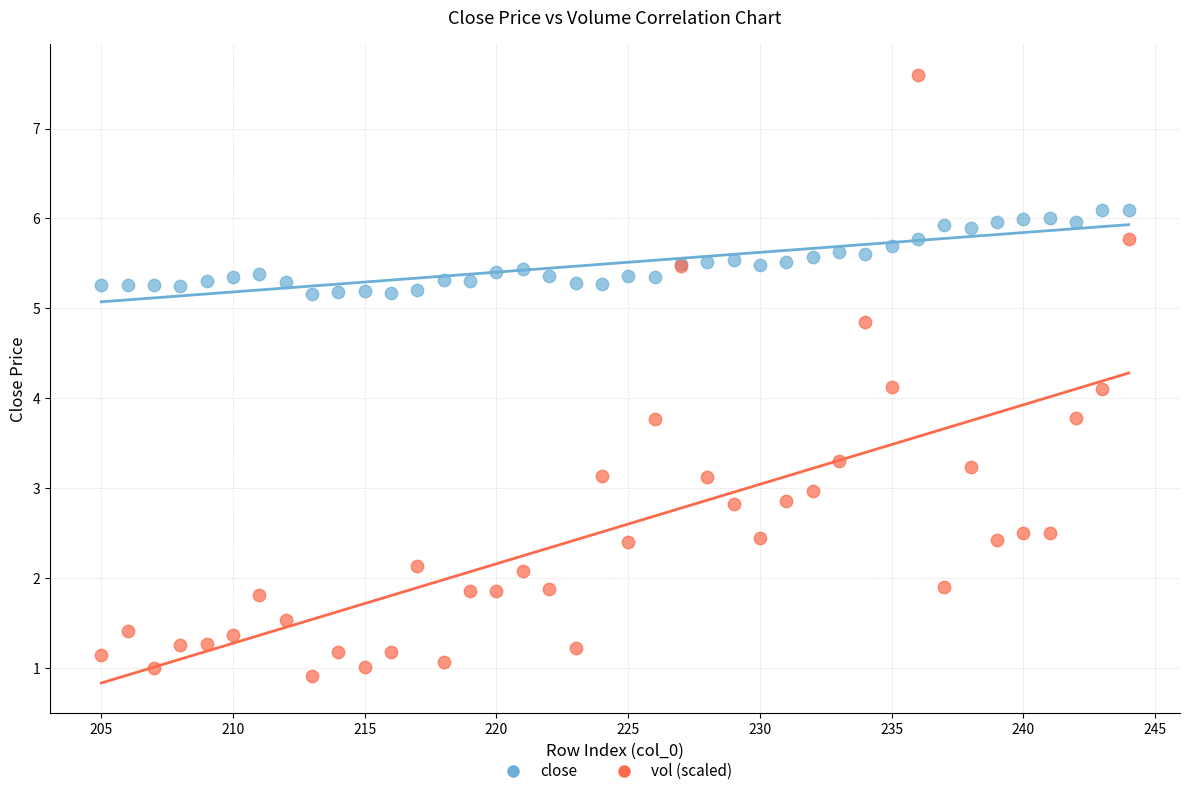

Which series reaches the minimum Y coordinate?

vol (scaled)